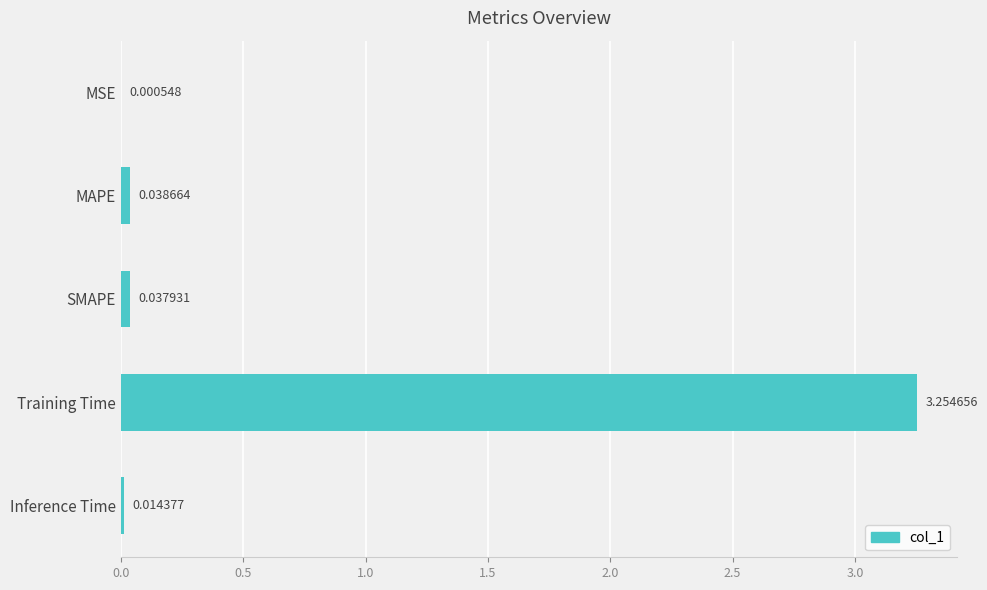

At which label is the value closest to 1?

MAPE